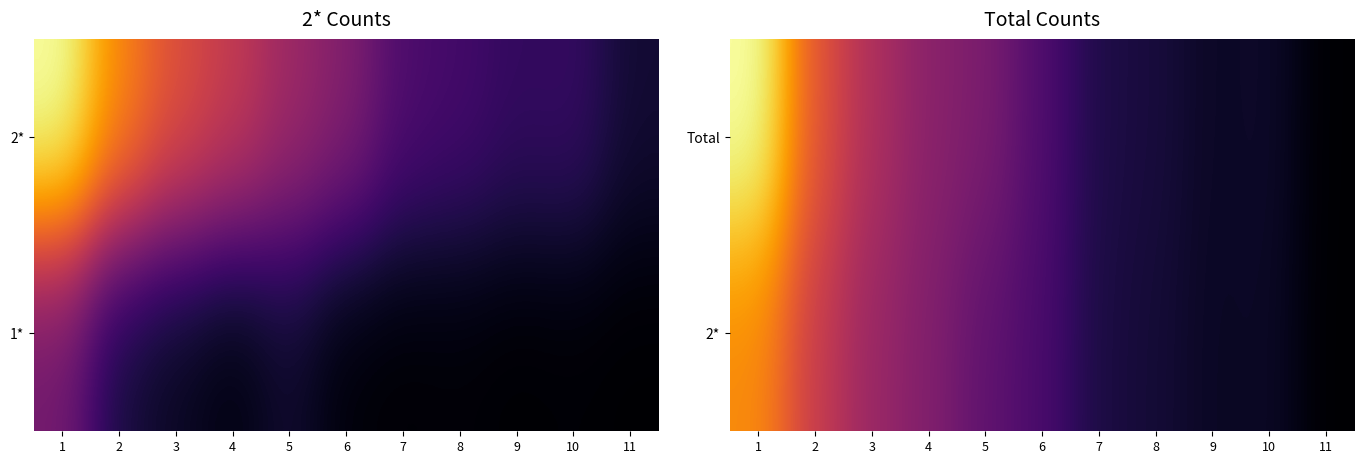

Which label corresponds to the smallest value in the chart?

11